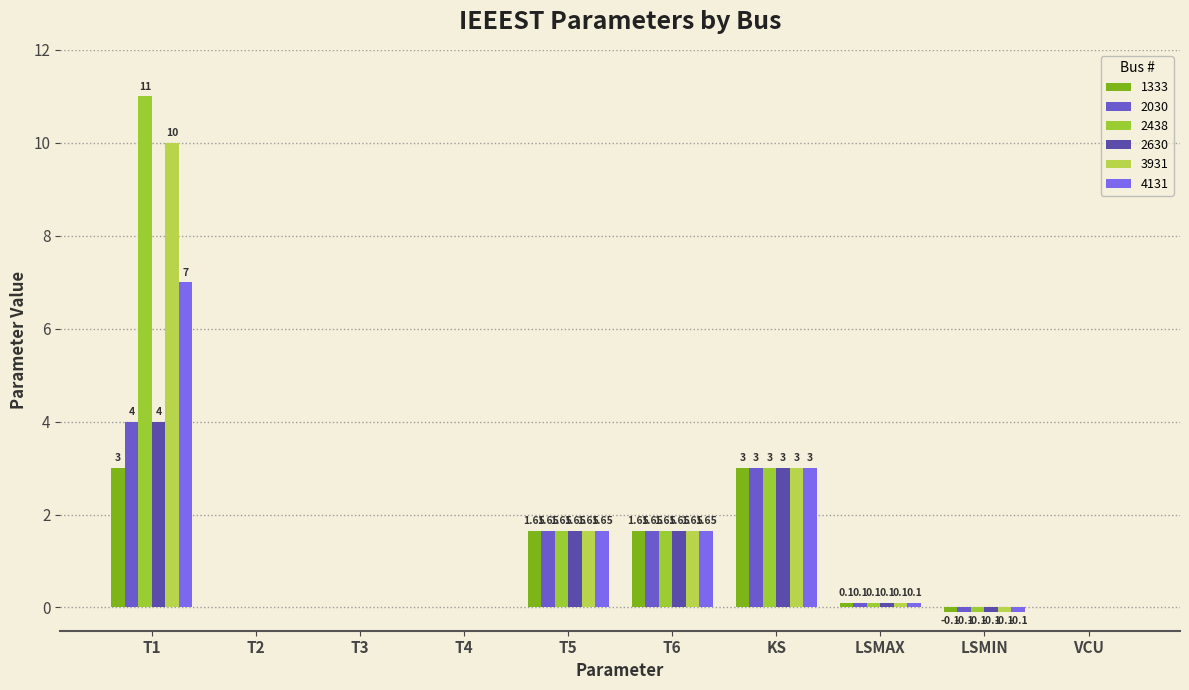

Is it true that 4131 equals 0.0 at T3?

True